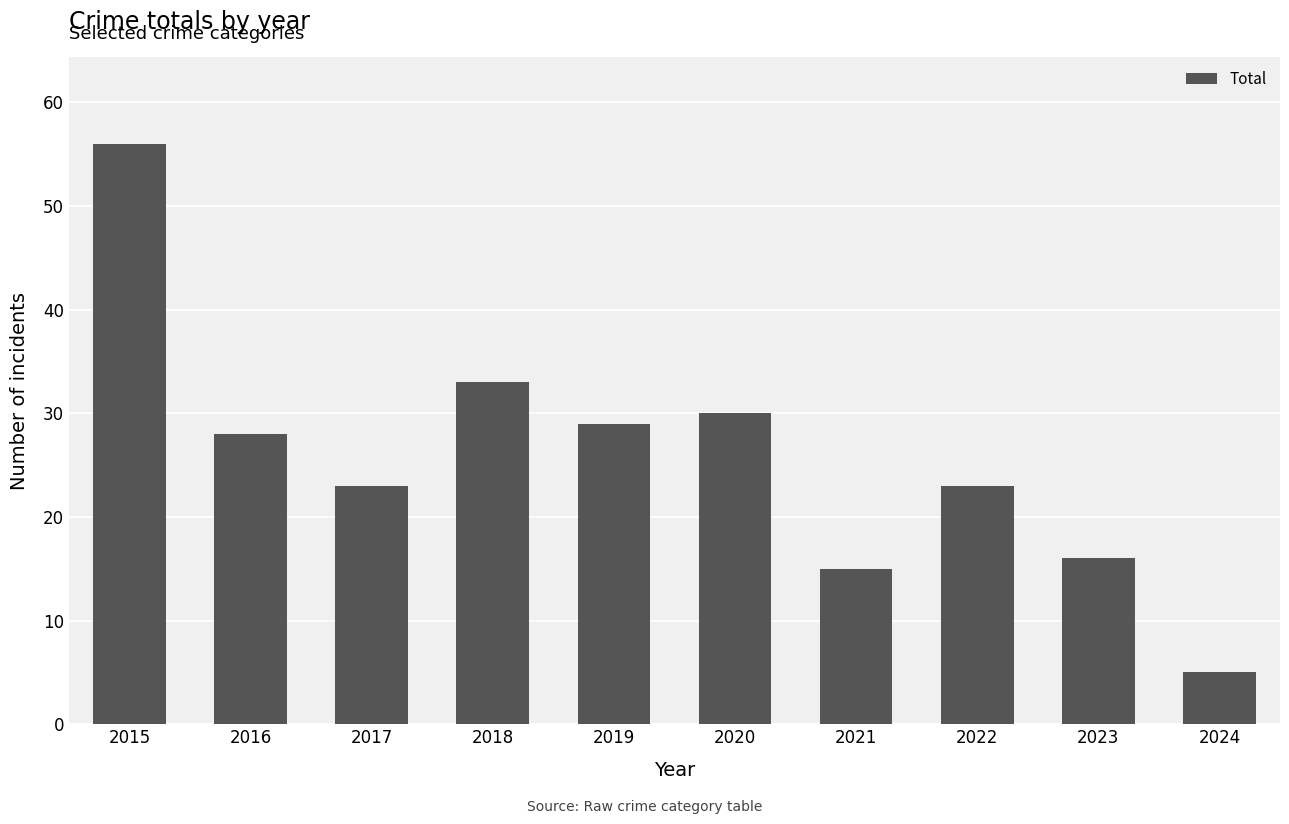

What value does the data have at 2017, to the nearest 10?

20